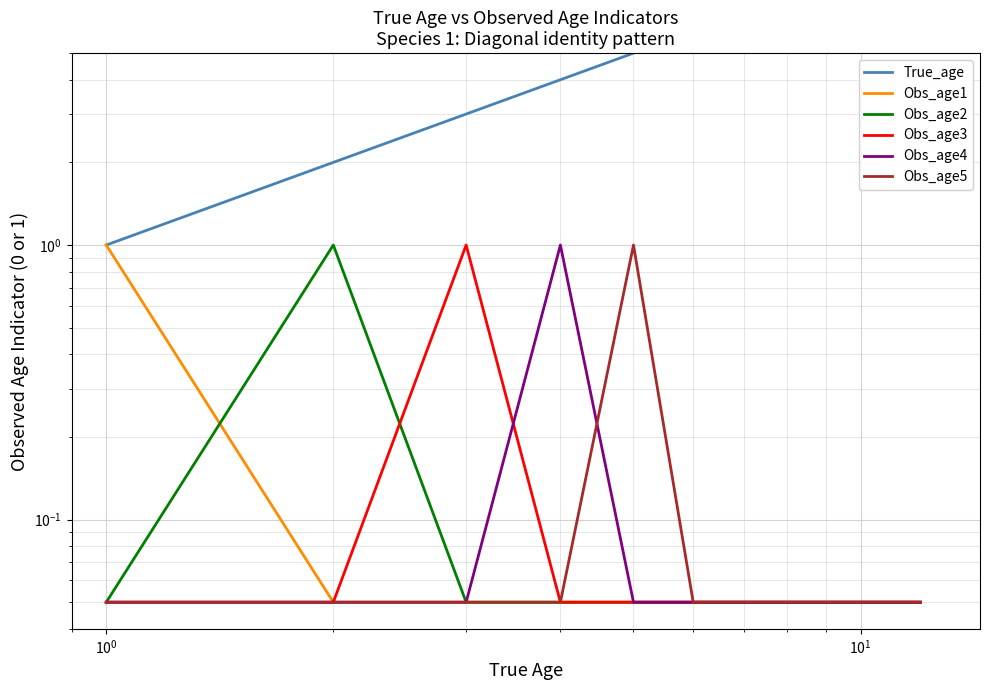

What is the total value across all series at 9?

10.2